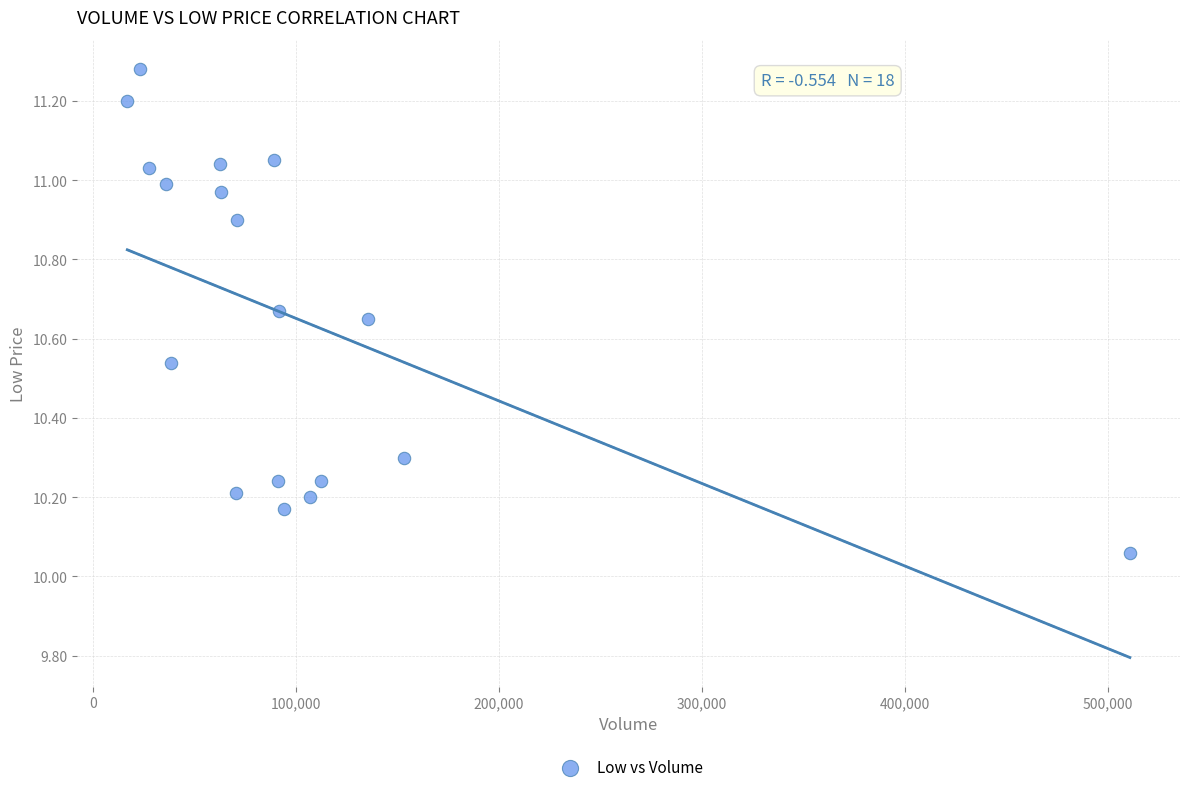

What is the range of Y values (max minus min)?

1.2